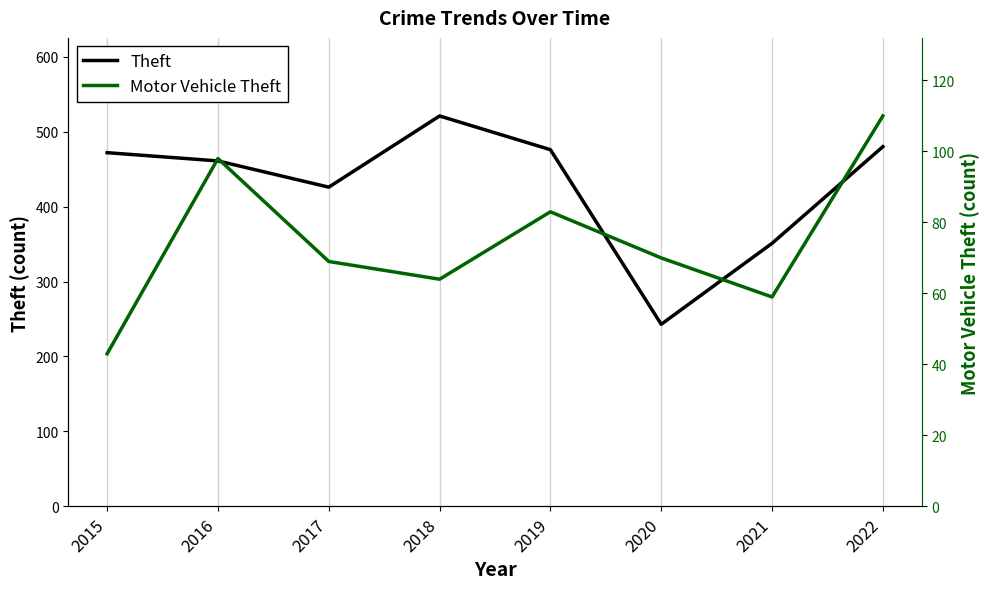

What are all the series names shown in the legend?

Theft, Motor Vehicle Theft